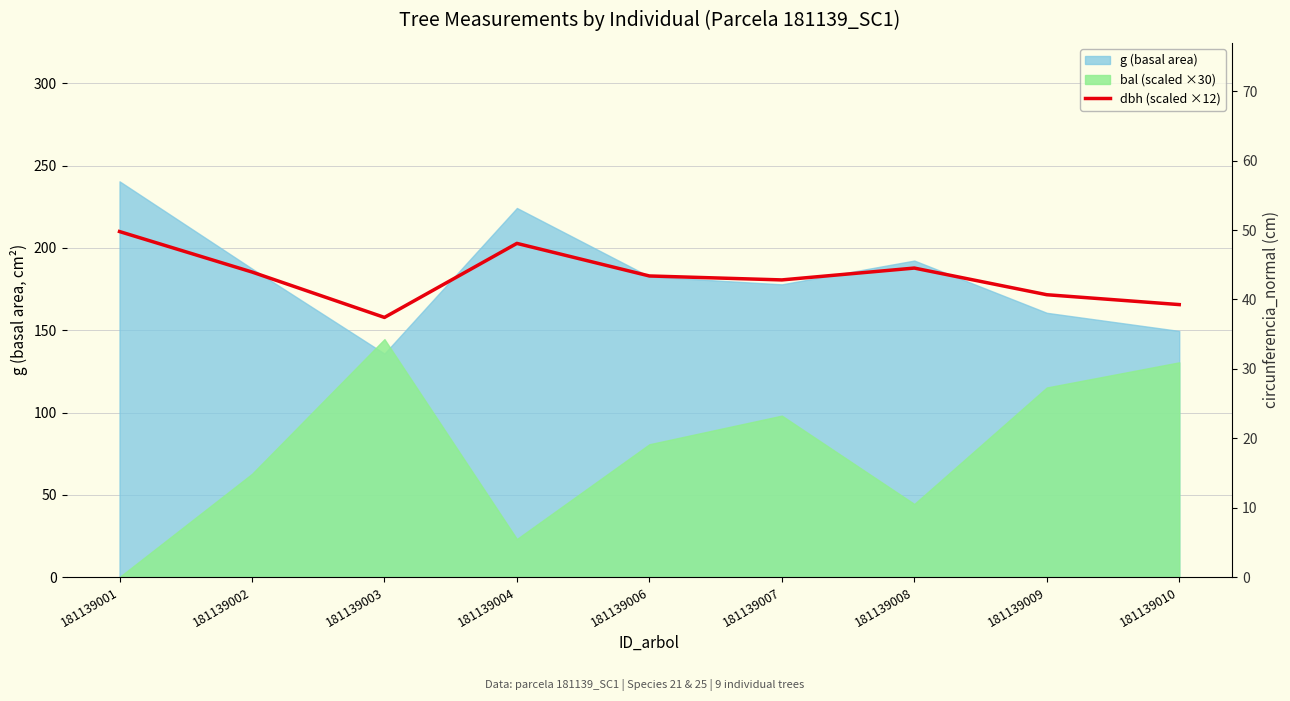

What is the value of the 5th point from the left?

183.0